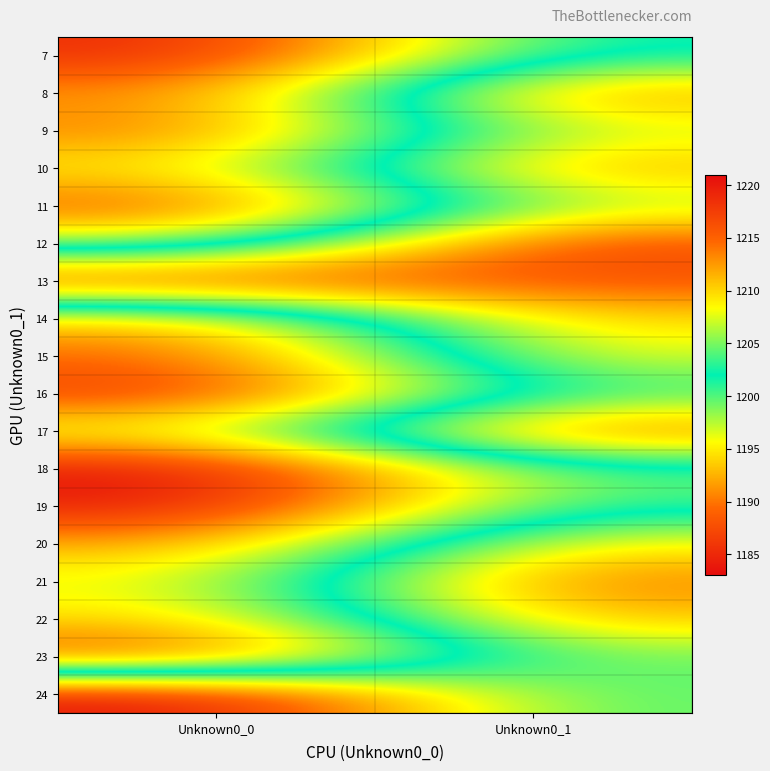

Reading left to right, extract all data points from this chart.

7: Unknown0_0=1185	Unknown0_1=1202
8: Unknown0_0=1191	Unknown0_1=1213
9: Unknown0_0=1190	Unknown0_1=1207
10: Unknown0_0=1195	Unknown0_1=1212
11: Unknown0_0=1188	Unknown0_1=1206
12: Unknown0_0=1198	Unknown0_1=1217
13: Unknown0_0=1217	Unknown0_1=1216
14: Unknown0_0=1193	Unknown0_1=1210
15: Unknown0_0=1189	Unknown0_1=1208
16: Unknown0_0=1186	Unknown0_1=1203
17: Unknown0_0=1197	Unknown0_1=1215
18: Unknown0_0=1183	Unknown0_1=1200
19: Unknown0_0=1184	Unknown0_1=1201
20: Unknown0_0=1192	Unknown0_1=1209
21: Unknown0_0=1196	Unknown0_1=1214
22: Unknown0_0=1194	Unknown0_1=1211
23: Unknown0_0=1187	Unknown0_1=1205
24: Unknown0_0=1221	Unknown0_1=1204